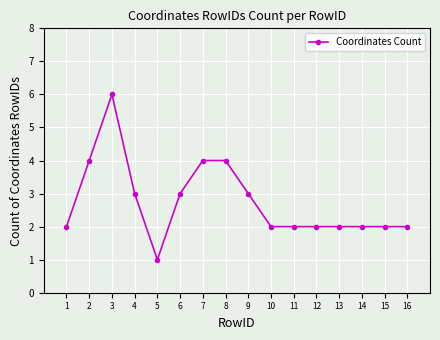

What is the change in value from 7 to 9?

-1